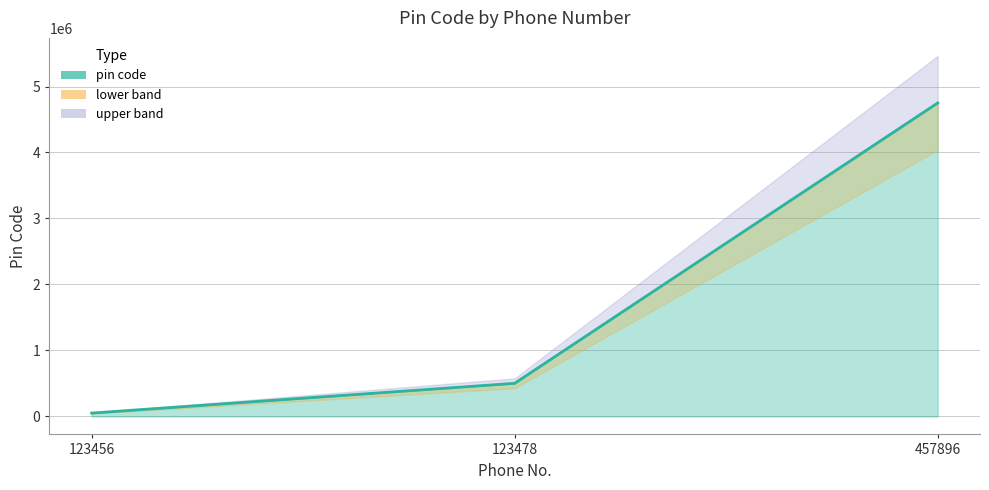

What is the sum of the values at 457896 and 123456?

4801354